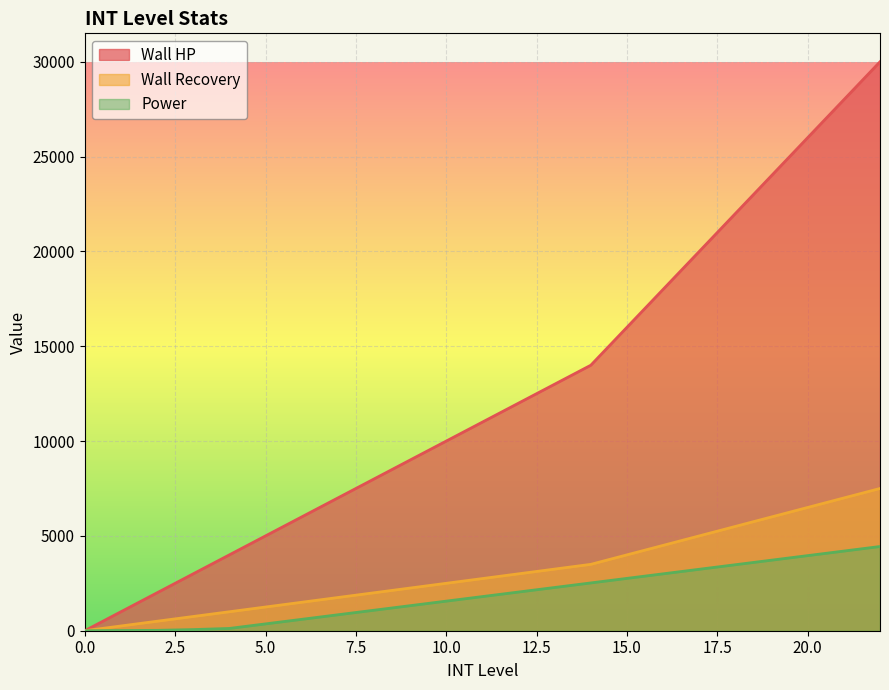

True or false: INT_wallHp and INT_power intersect in this chart.

False